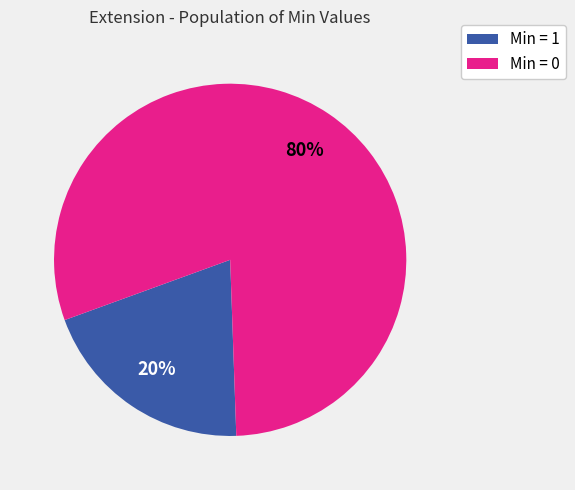

Is there any slice that represents more than half of the pie?

Yes